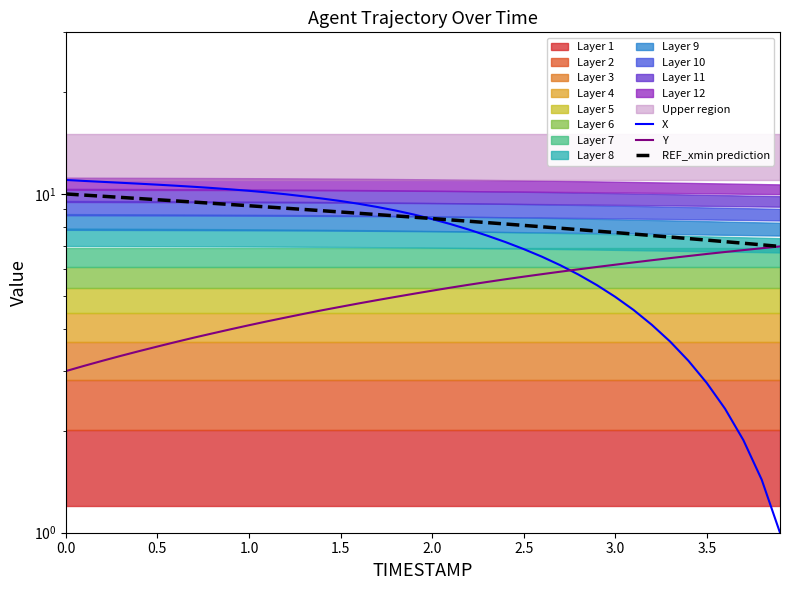

Rank the series by their average value, from lowest to highest.

Y, X, REF_xmin prediction